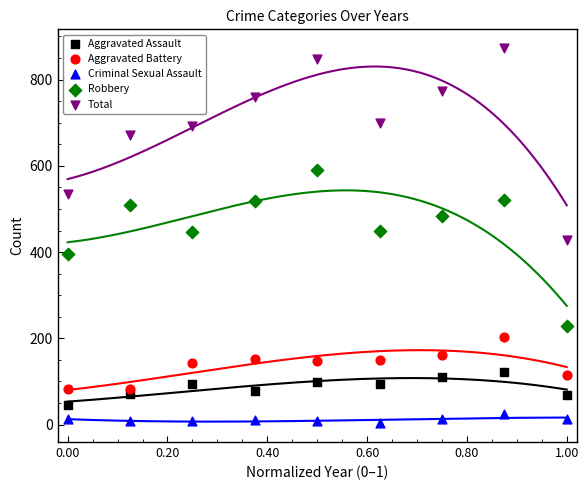

Which series contains the highest Y value?

Total